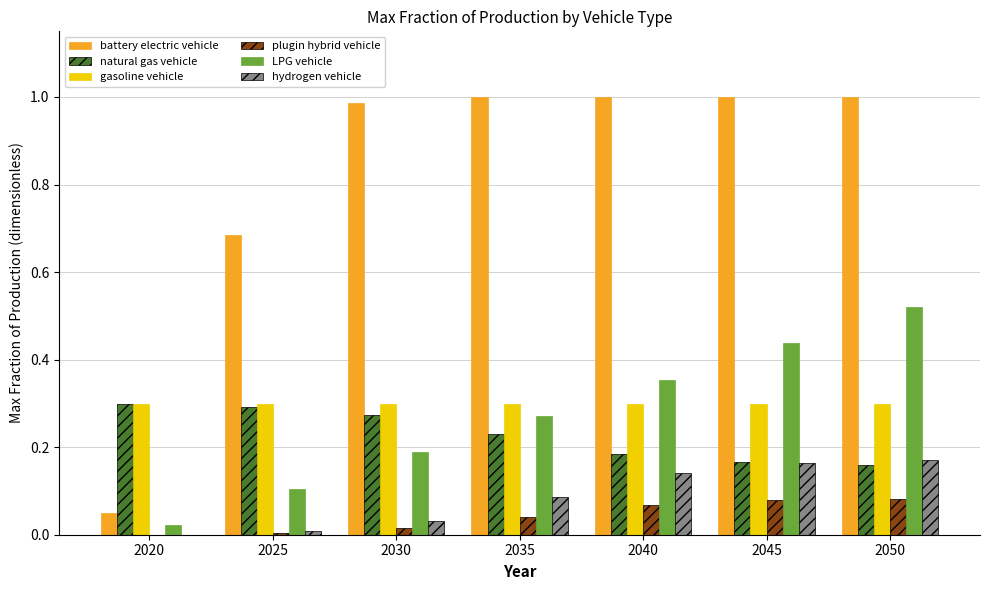

Is it true that gasoline vehicle equals 0.3 at 2020?

True